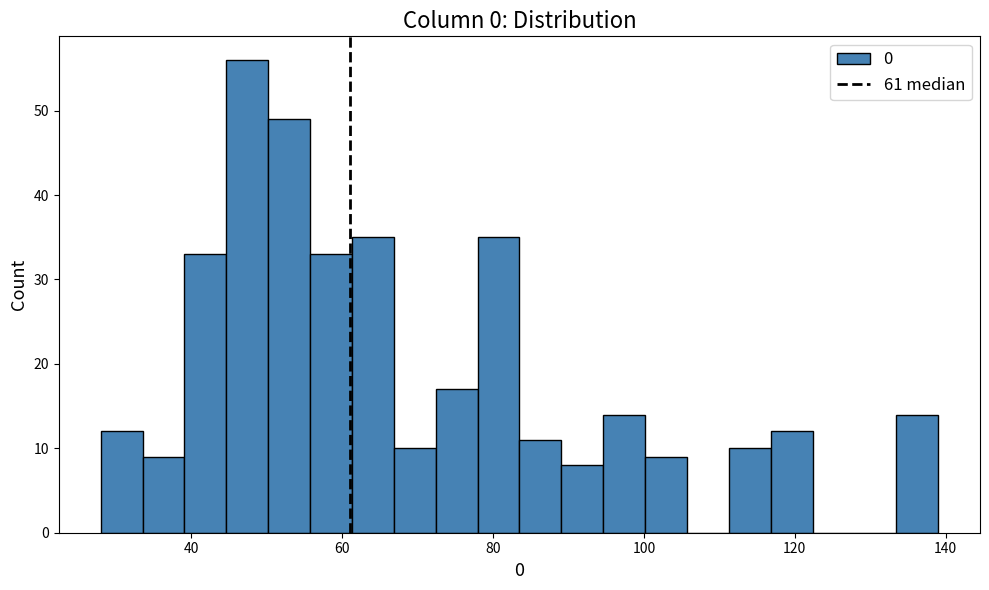

Read against the x-axis, roughly where is the centre of the tallest bar?

48